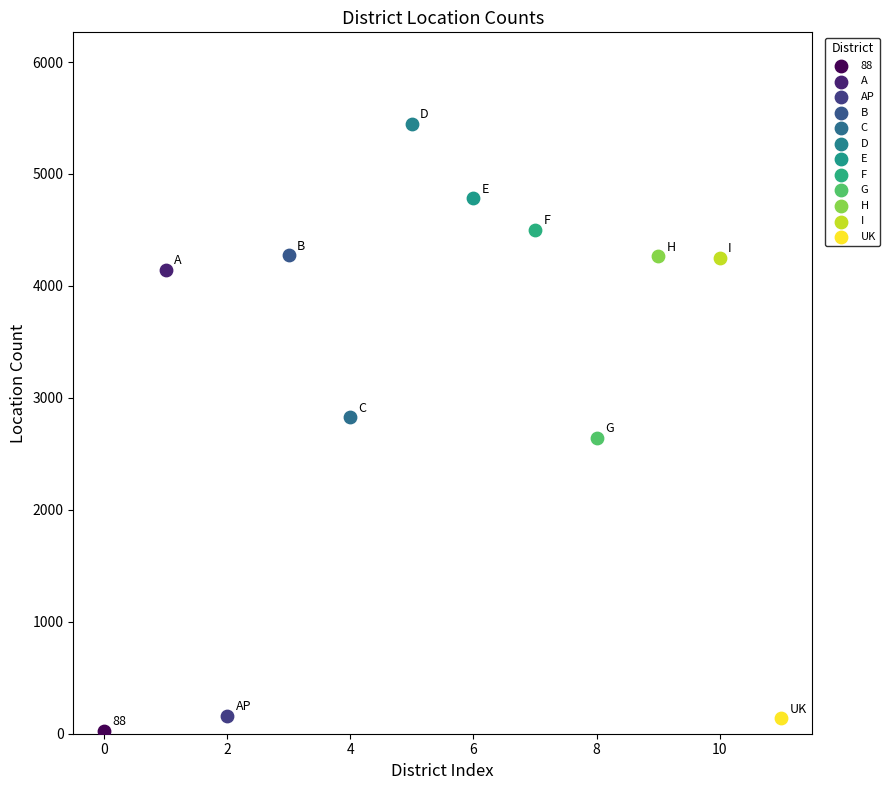

Which series reaches the maximum Y coordinate?

D